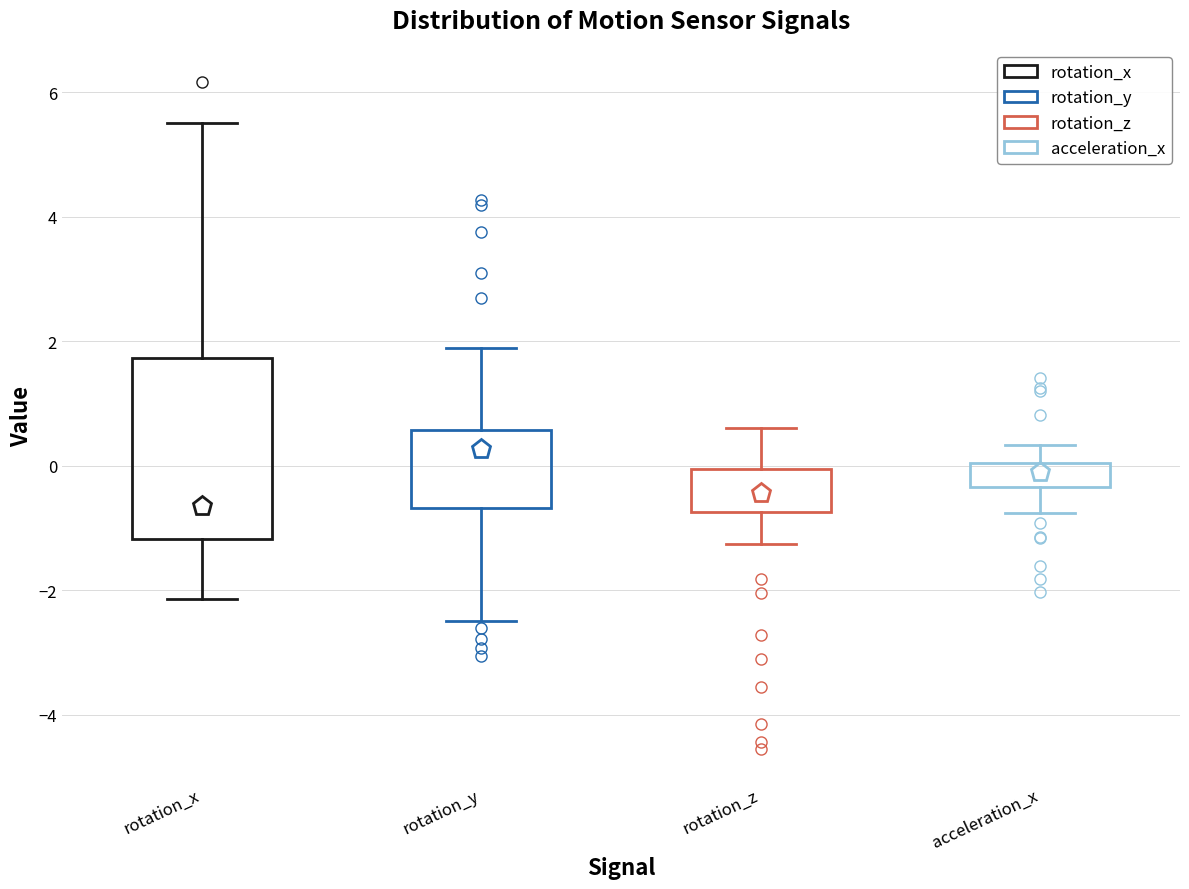

Reading left to right, read every box against the y-axis: the position of its median line, the range the box covers, and the ends of its whiskers. The values are not printed on the chart, so give them approximately, as read against the axis.

rotation_x: median -0.6, box -1.2 to 1.8, whiskers -2.2 to 5.4
rotation_y: median 0.2, box -0.6 to 0.6, whiskers -2.4 to 1.8
rotation_z: median -0.4, box -0.8 to 0.0, whiskers -1.2 to 0.6
acceleration_x: median 0.0 (inside the box), box -0.4 to 0.0, whiskers -0.8 to 0.4